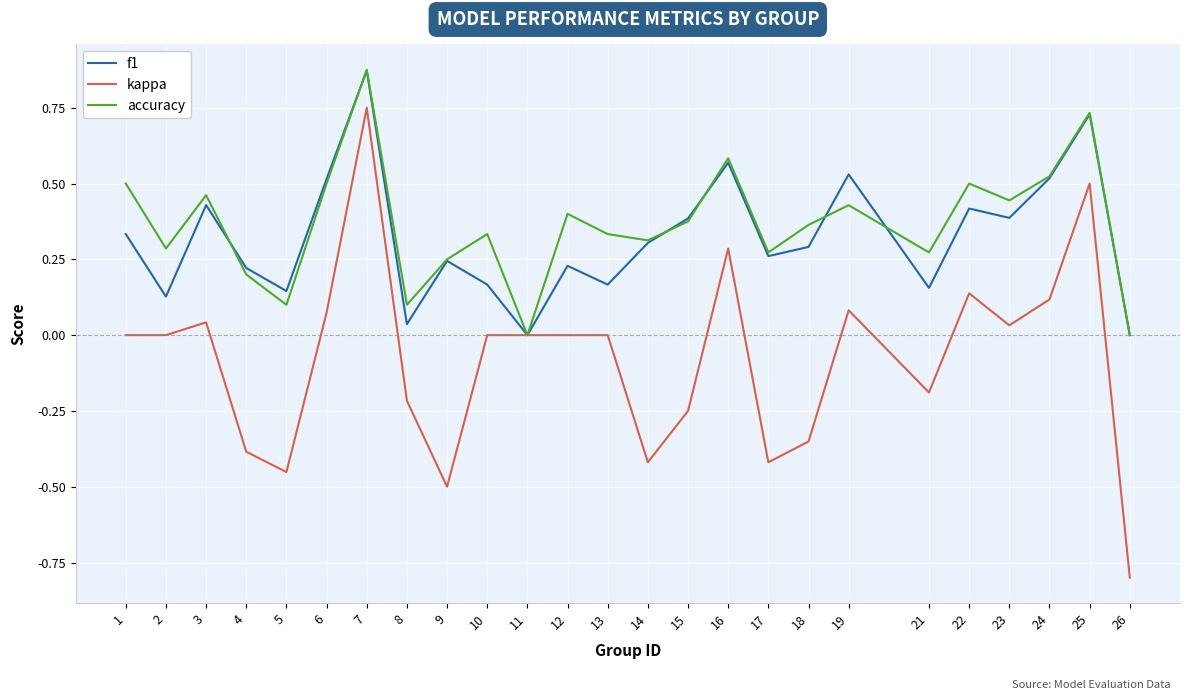

What is the difference between the second highest and second lowest values in the kappa series?

1.0